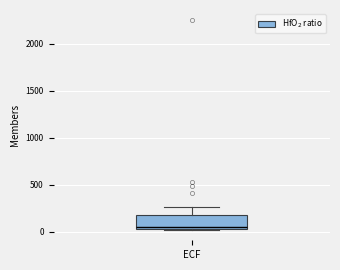

Read this box plot against the y-axis: the position of the median line, the range covered by the box, and the ends of both whiskers. The values are not printed on the chart, so give them approximately, as read against the axis.

median 50 (just above the box's lower edge), box 50 to 200, whiskers 0 to 250